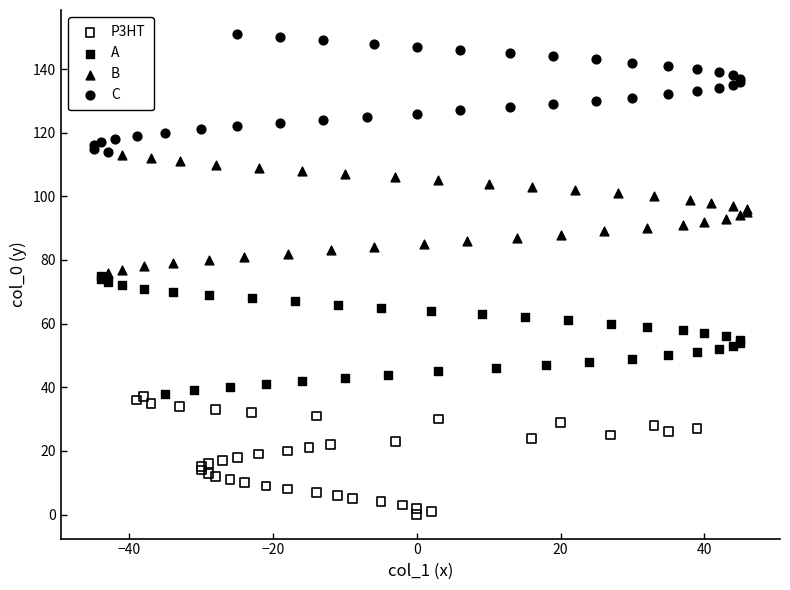

Which series contains the lowest Y value?

P3HT